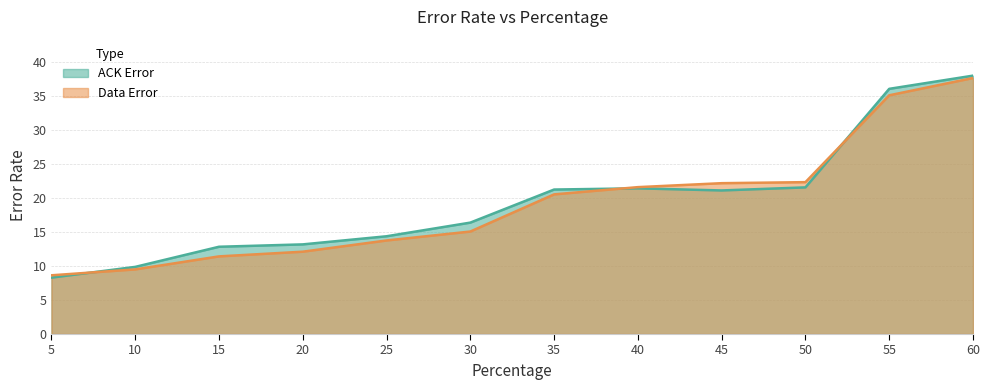

Is the value of ACK Error at 40 greater than the value of Data Error at 25?

Yes